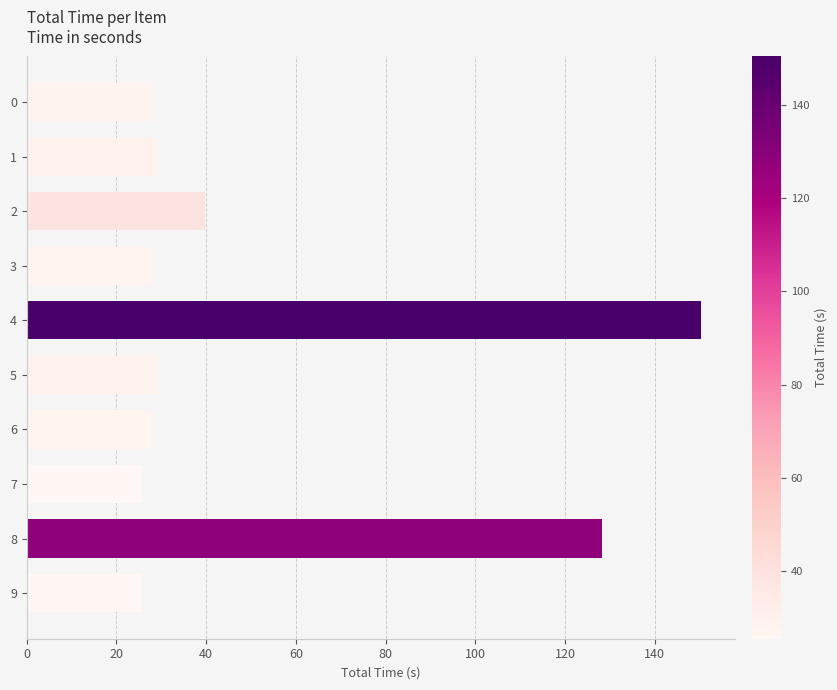

Is it true that the value at 3 is 28.0?

True